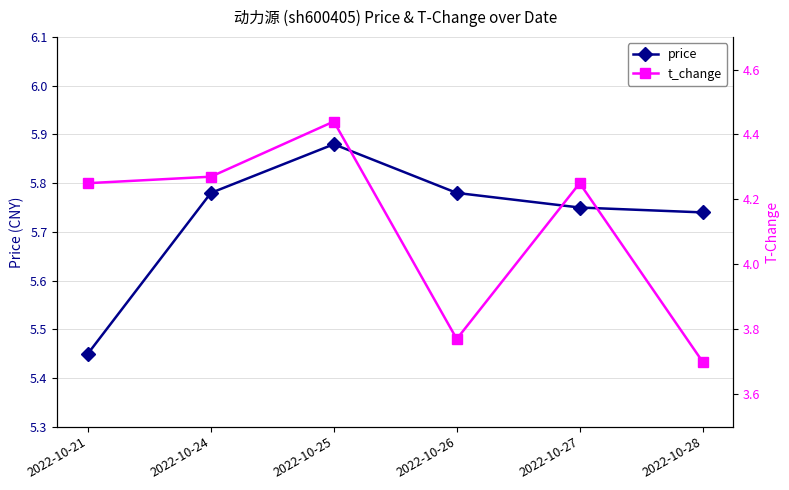

The value of t_change at 2022-10-25 is 7.8. True or false?

False